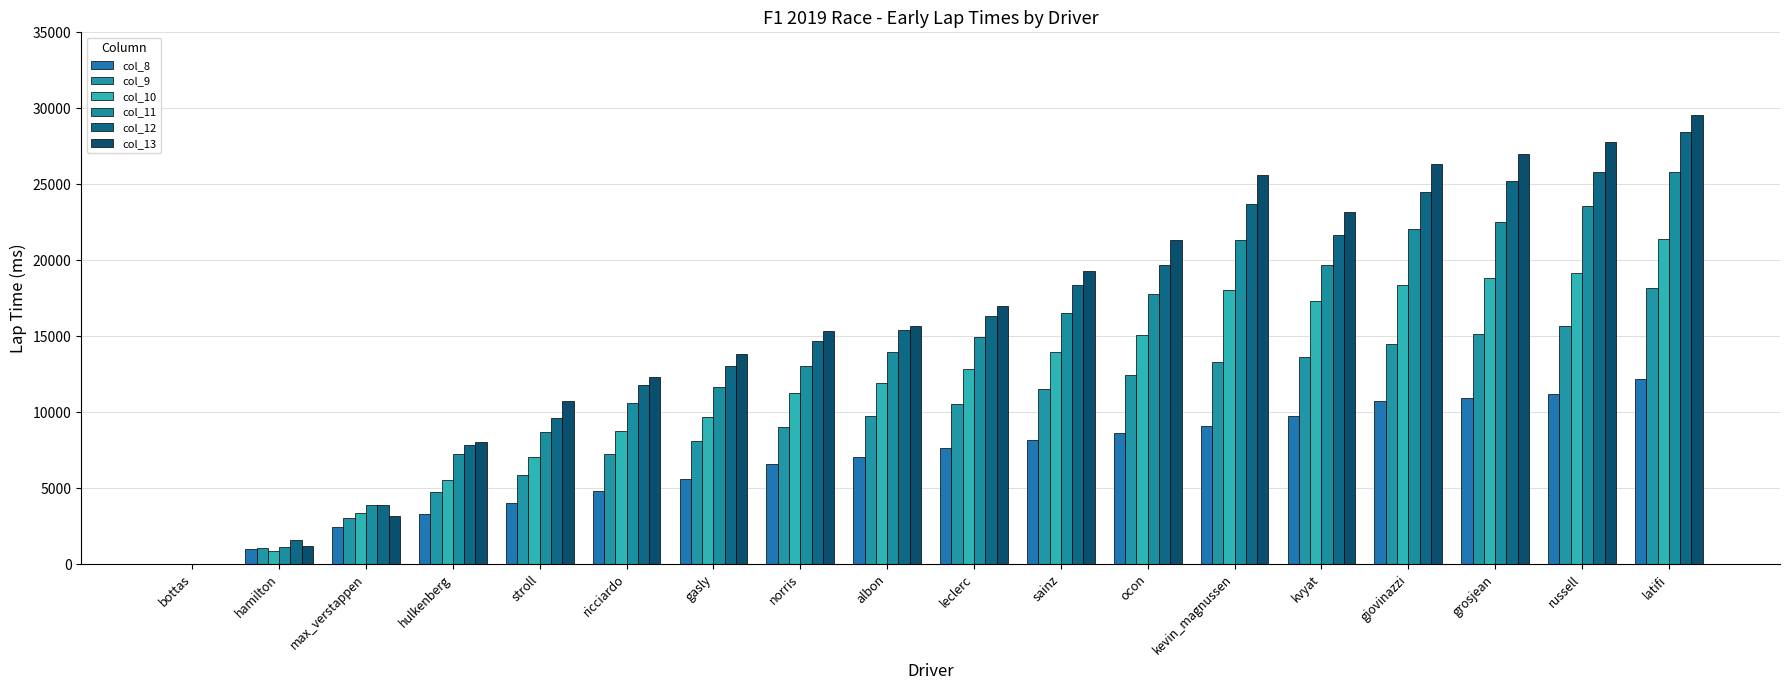

Between hamilton and gasly, which series saw the biggest shift?

col_13